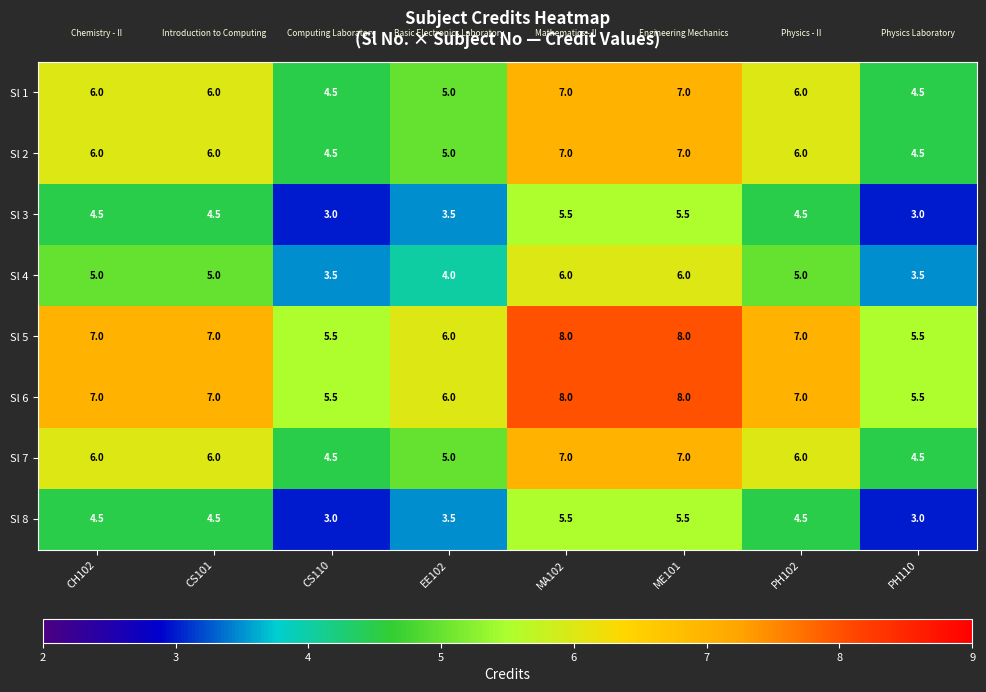

The value of Sl 1 at CS101 is 9.6. True or false?

False